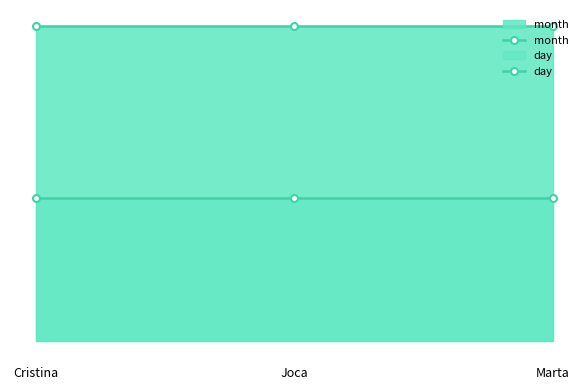

True or false: month has a value of 11 at Joca.

True